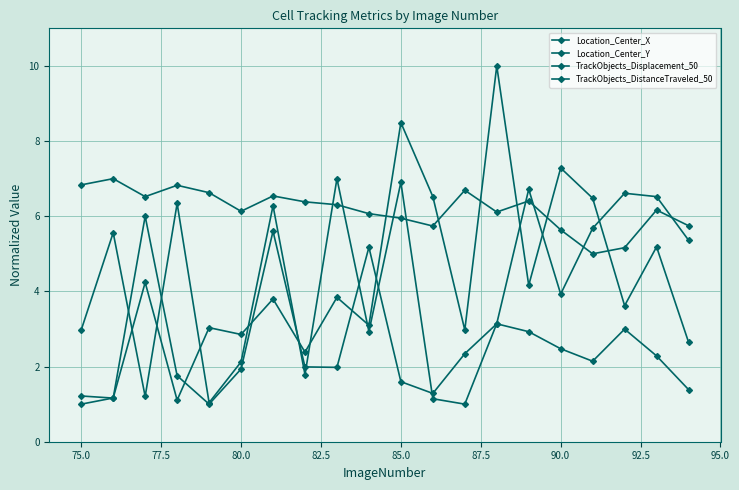

Which series has the largest total across all categories?

Location_Center_Y